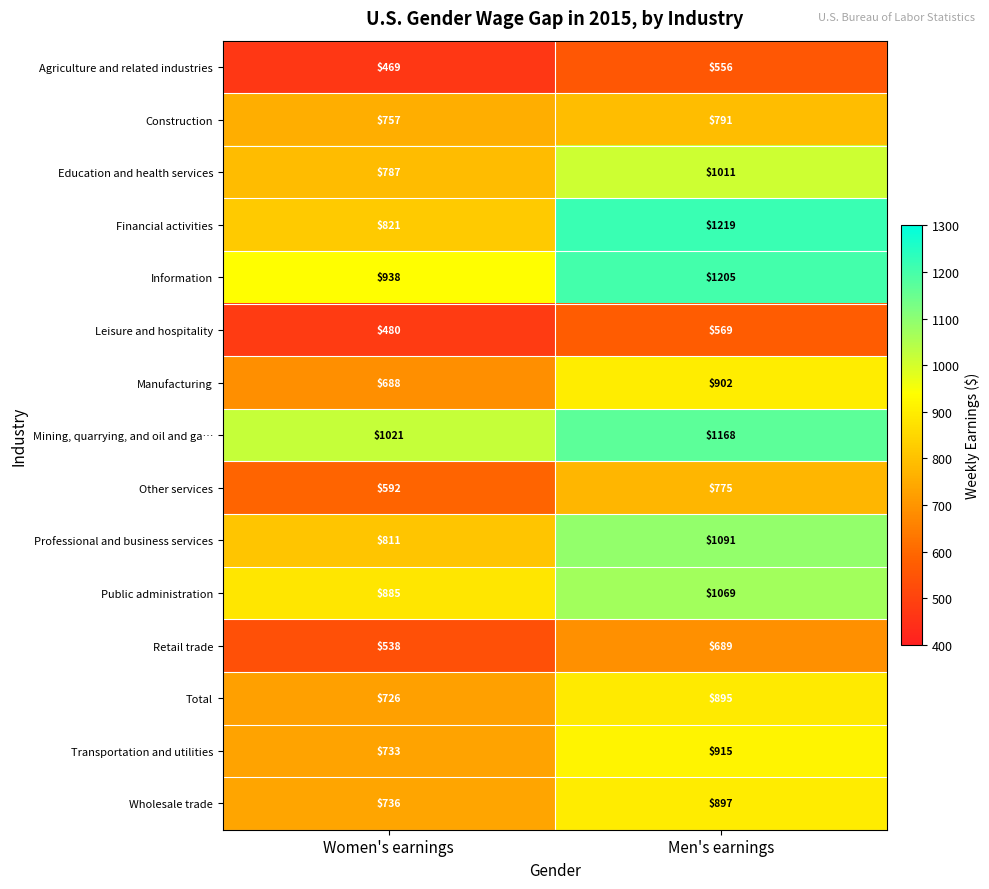

Rank the series at Women's earnings from lowest to highest value.

Agriculture and related industries, Leisure and hospitality, Retail trade, Other services, Manufacturing, Total, Transportation and utilities, Wholesale trade, Construction, Education and health services, Professional and business services, Financial activities, Public administration, Information, Mining, quarrying, and oil and ga…